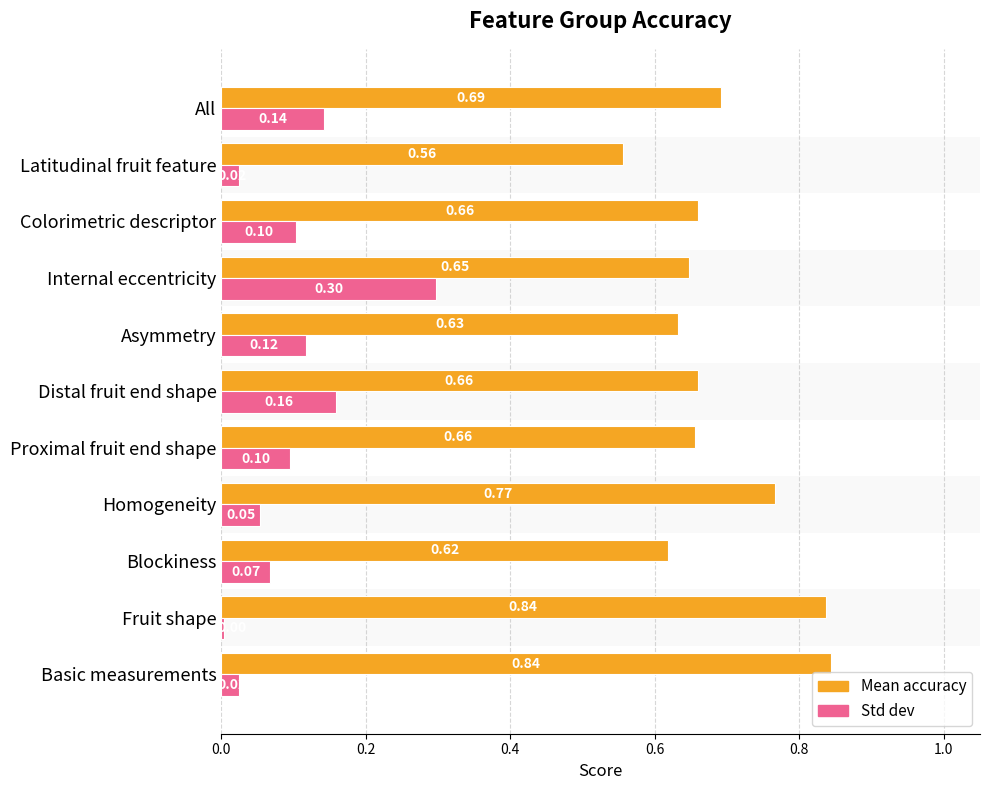

List the series in order of their overall mean, highest first.

Mean accuracy, Std dev